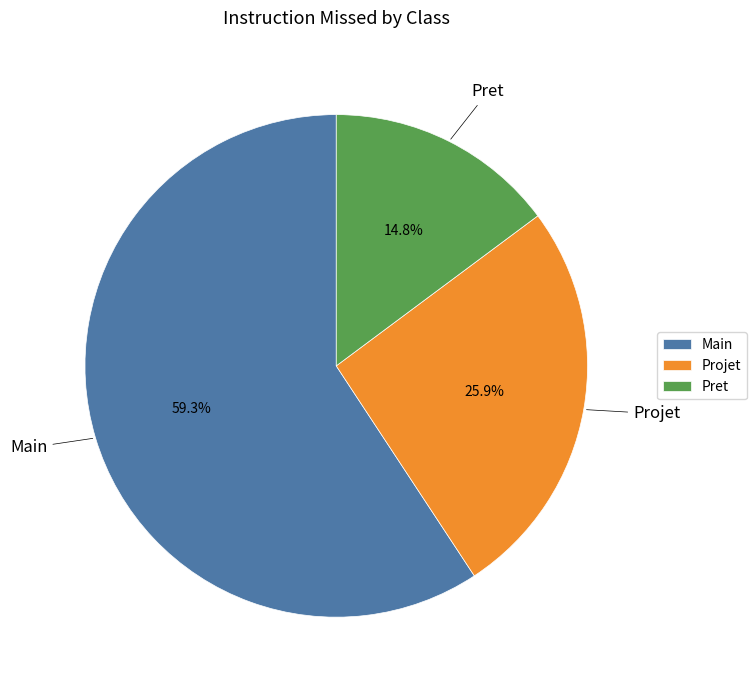

To the nearest percent, what portion does Projet represent?

26%